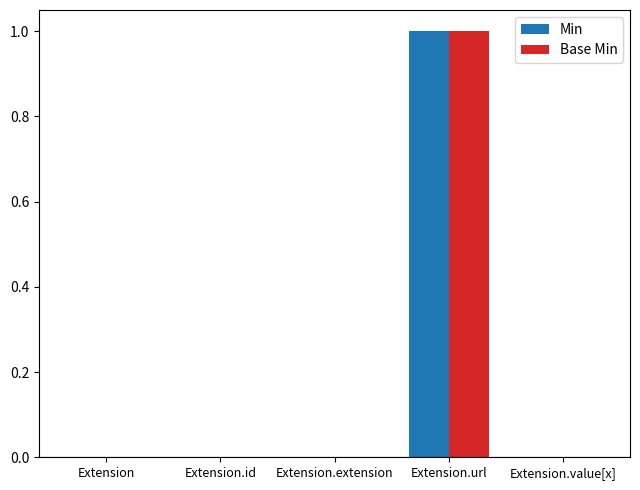

True or false: Min has a value of 0 at Extension.url.

False